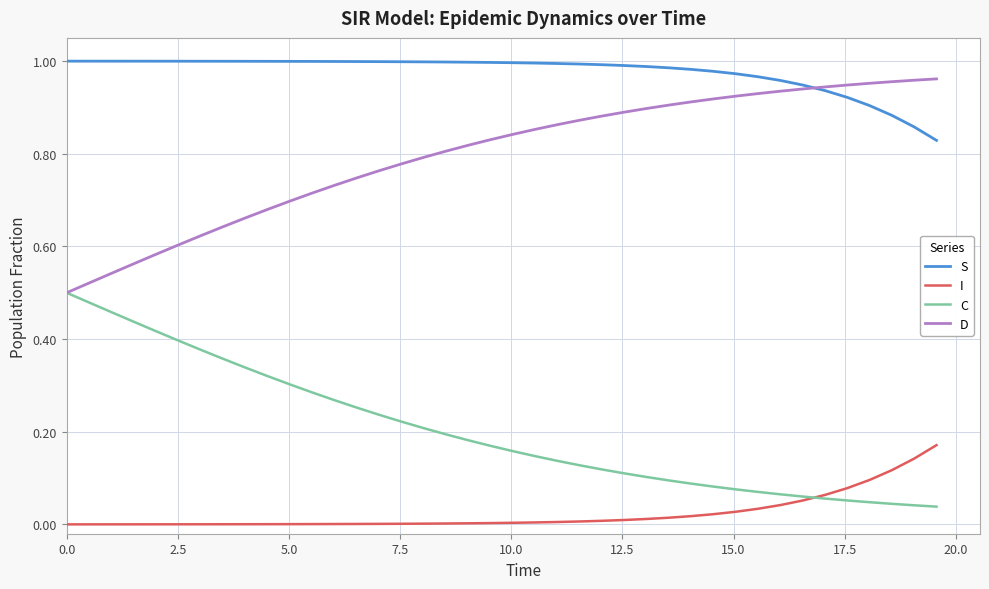

Rank the series by their average value, from lowest to highest.

I, C, D, S